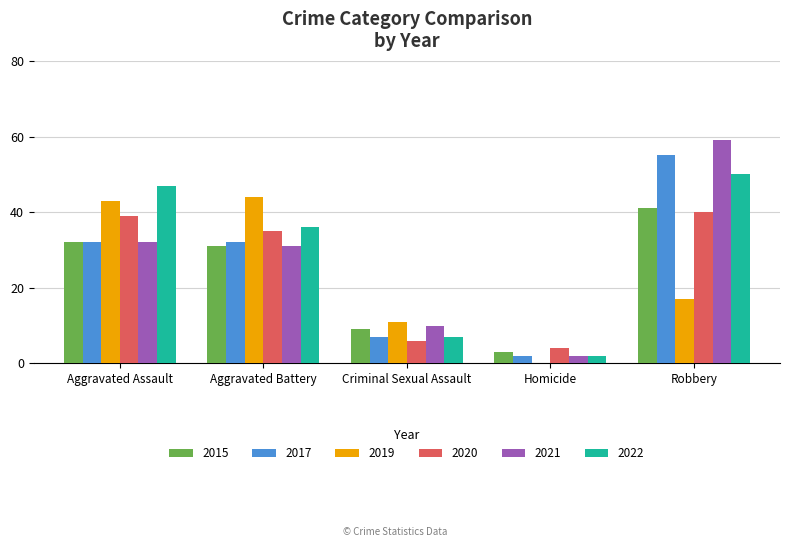

Count the number of categories in the chart.

5